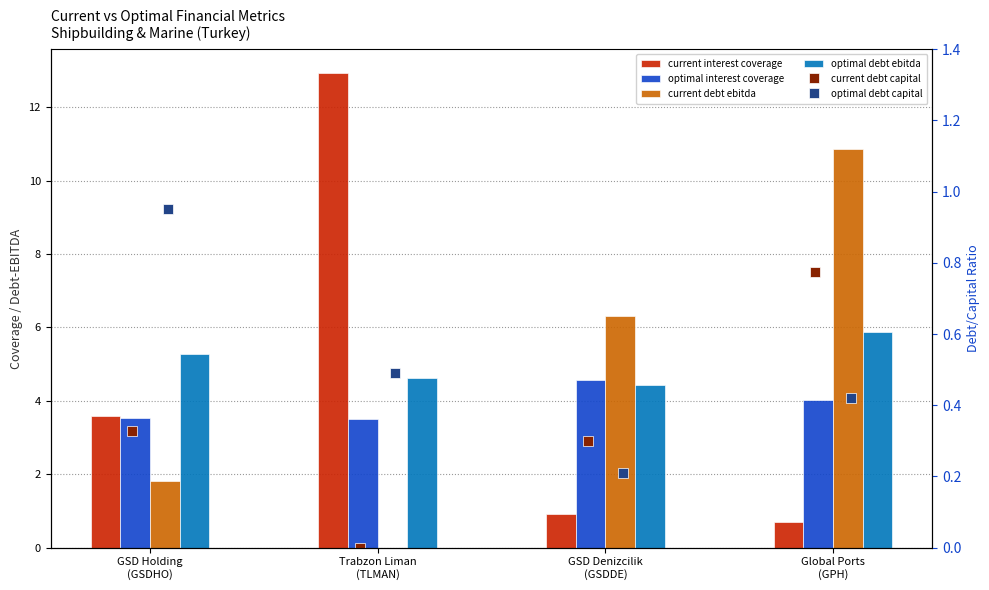

What is the average value of the optimal interest coverage series?

3.9